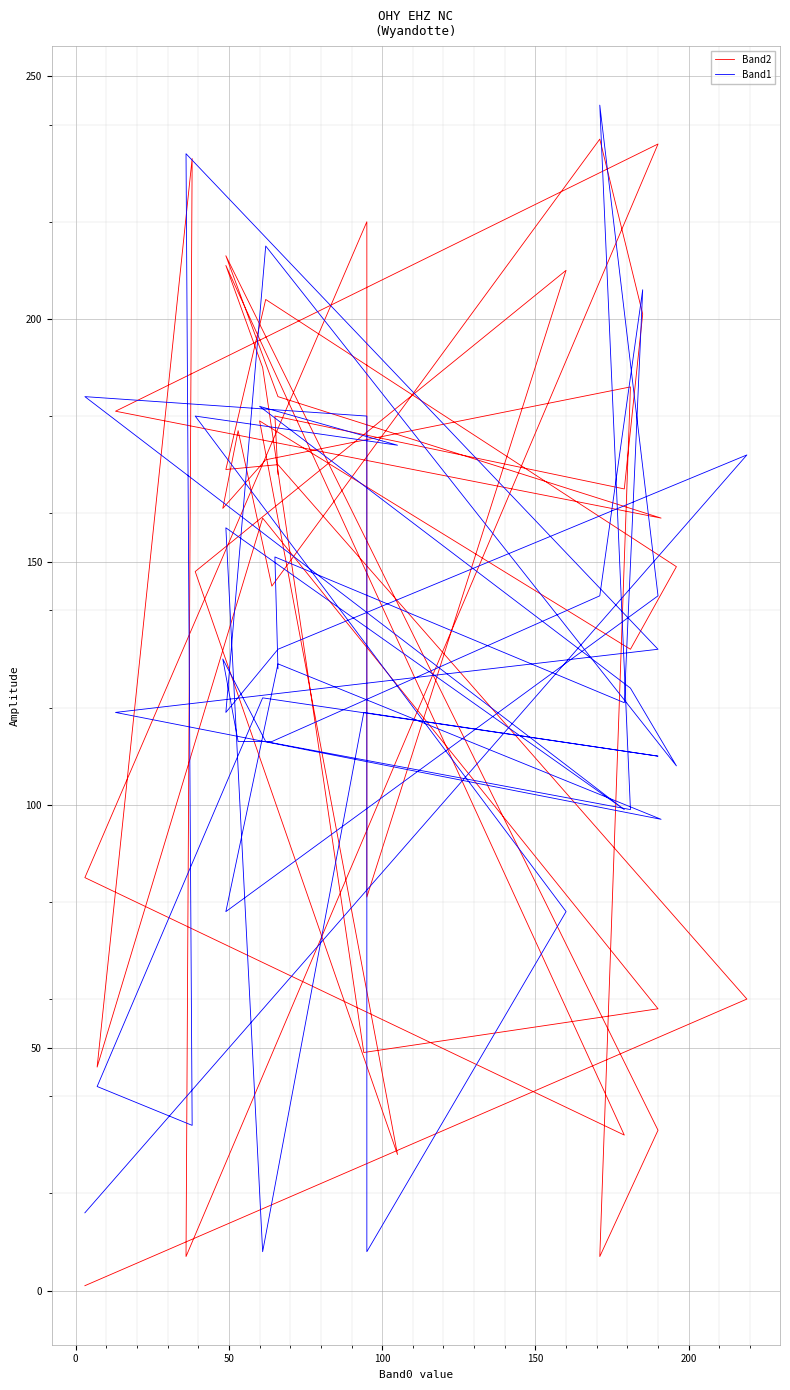

In Band1, how many points are lower than both neighbors (excluding endpoints)?

12